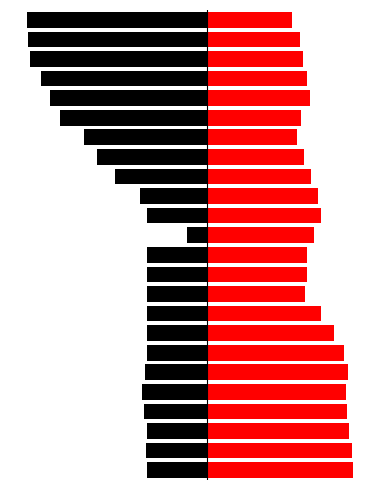

At which category is the sum across all series the highest?

12